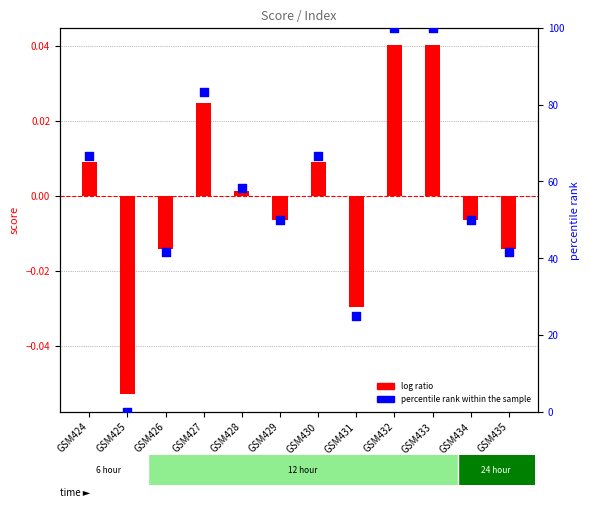

Which series contains the highest Y value?

percentile rank within the sample